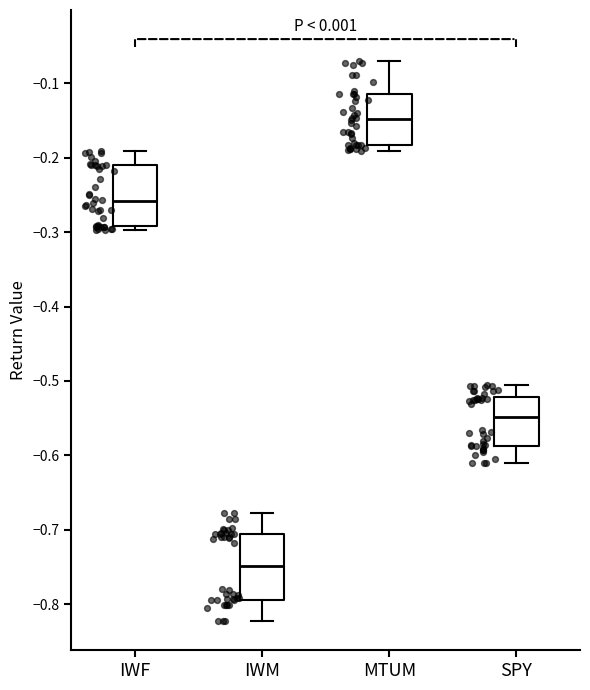

Reading left to right, read every box against the y-axis: the position of its median line, the range the box covers, and the ends of its whiskers. The values are not printed on the chart, so give them approximately, as read against the axis.

IWF: median -0.26, box -0.29 to -0.21, whiskers -0.30 to -0.19
IWM: median -0.75, box -0.79 to -0.71, whiskers -0.82 to -0.68
MTUM: median -0.15, box -0.18 to -0.11, whiskers -0.19 to -0.07
SPY: median -0.55, box -0.59 to -0.52, whiskers -0.61 to -0.51